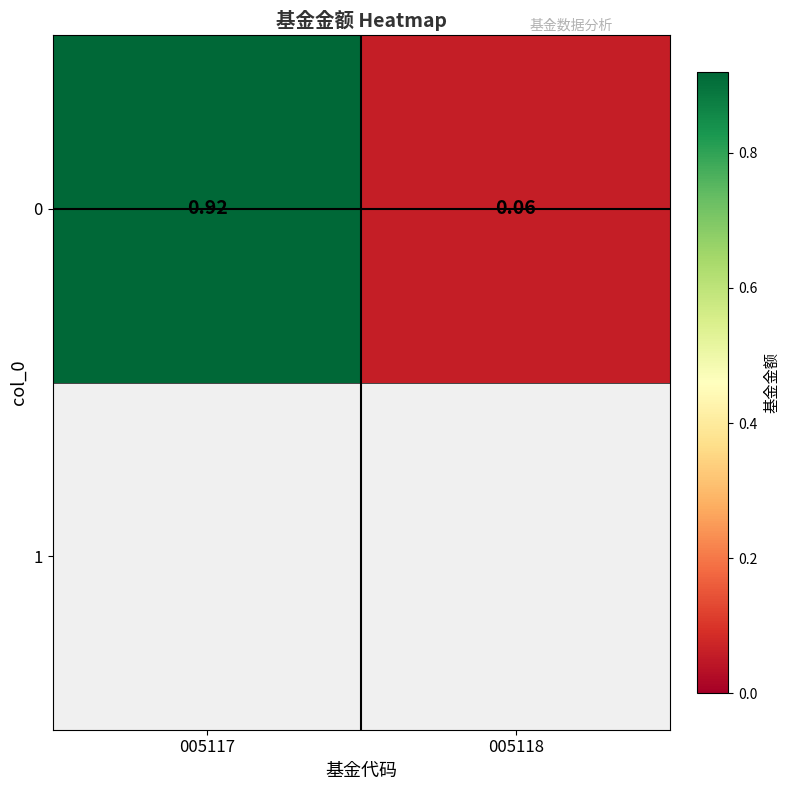

What is the difference between the values at 005117 and 005118?

0.9